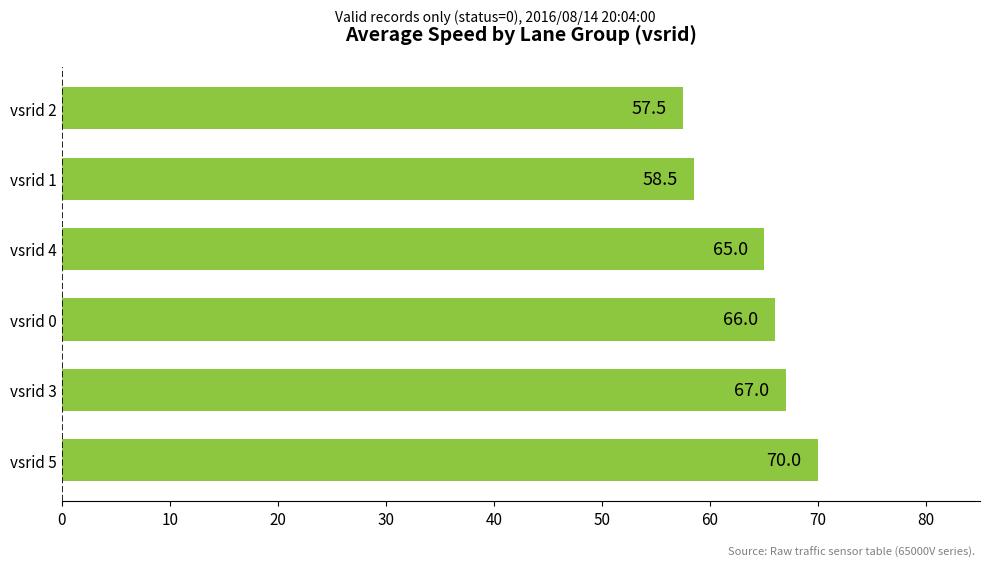

Which has a higher value, vsrid 1 or vsrid 5?

vsrid 5